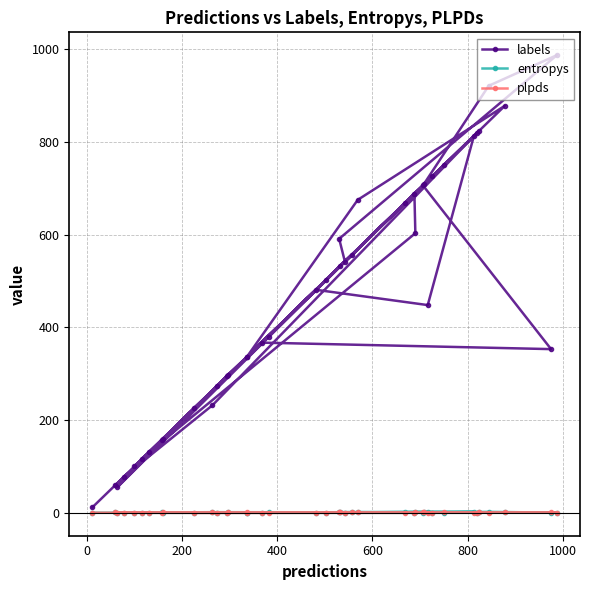

Reading left to right, transcribe all the data shown in this chart.

labels: 12.0	380.0	813.0	448.0	481.0	59.0	78.0	232.0	823.0	336.0	675.0	878.0	532.0	726.0	294.0	100.0	820.0	130.0	603.0	688.0	226.0	709.0	751.0	160.0	542.0	591.0	987.0	921.0	706.0	353.0	367.0	55.0	557.0	274.0	337.0	502.0	668.0	117.0	297.0	156.0
entropys: 0.0	0.7	1.9	2.0	0.0	0.9	0.0	1.3	0.7	0.3	1.4	0.9	0.9	0.0	0.0	0.0	0.0	0.0	1.1	0.0	0.4	1.3	0.0	0.1	0.1	1.3	0.2	2.0	0.3	0.5	0.0	0.1	0.7	0.1	0.0	0.1	0.7	0.0	0.8	1.0
plpds: 0.0	-0.2	0.5	0.5	-0.0	0.8	0.5	0.8	0.7	0.9	0.7	0.8	0.7	0.0	0.0	0.0	0.0	0.0	0.7	0.1	-0.1	0.7	1.0	0.8	0.3	0.8	0.0	0.0	0.6	0.9	-0.0	0.0	0.8	0.2	0.0	-0.0	-0.1	0.0	0.8	0.3